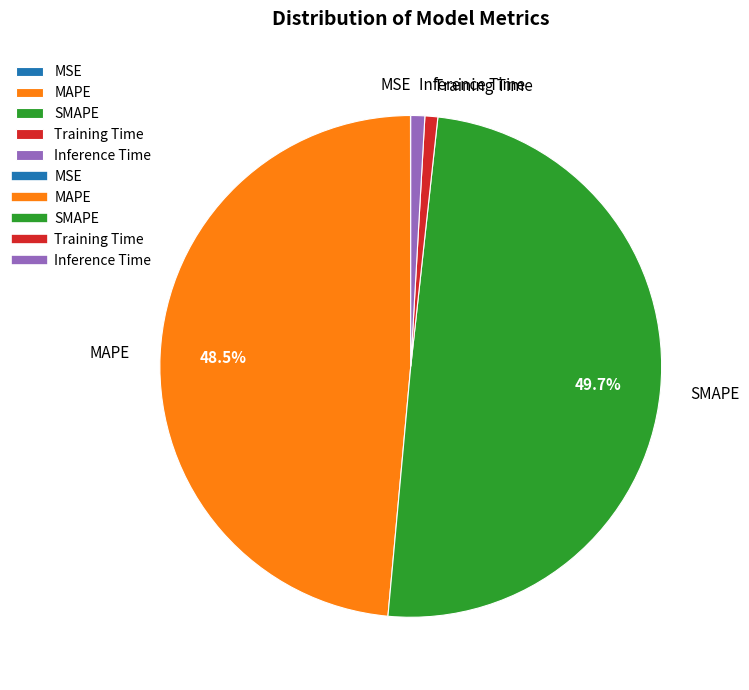

Approximately how many times larger is the value at SMAPE compared to MAPE?

1.0